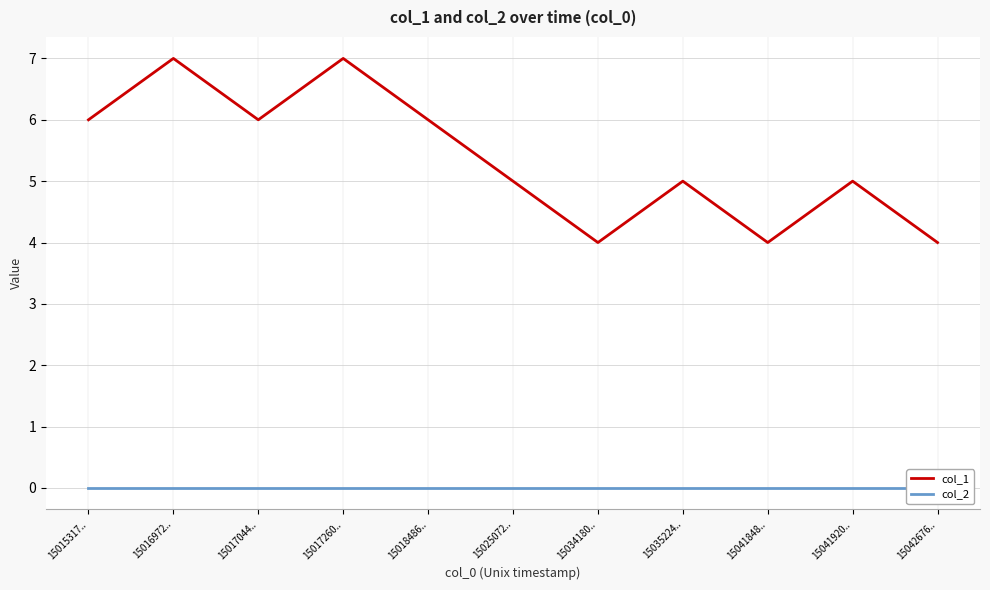

Reading left to right, list all the values displayed in this chart.

col_1: 6	7	6	7	6	5	4	5	4	5	4
col_2: 0	0	0	0	0	0	0	0	0	0	0